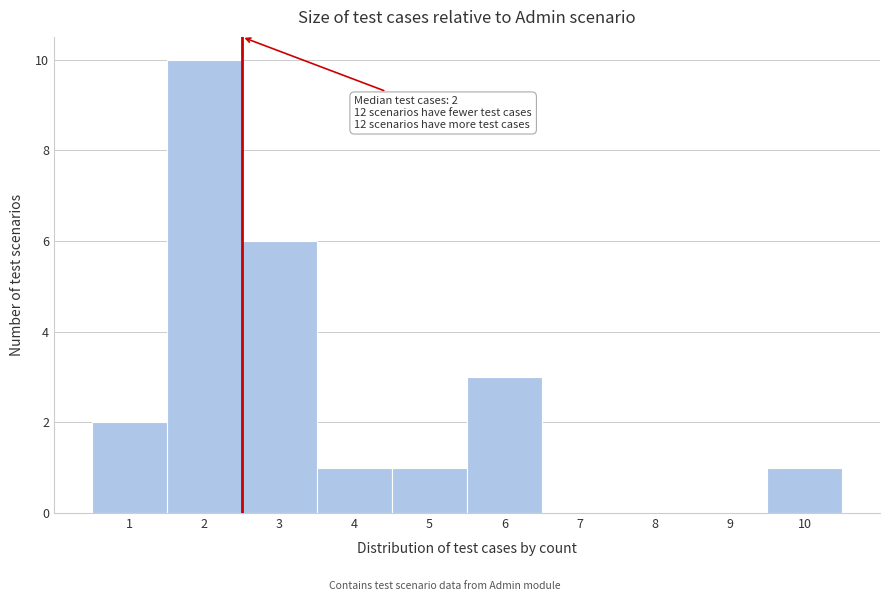

Over which range of the x-axis is the bar tallest?

1.5 to 2.5